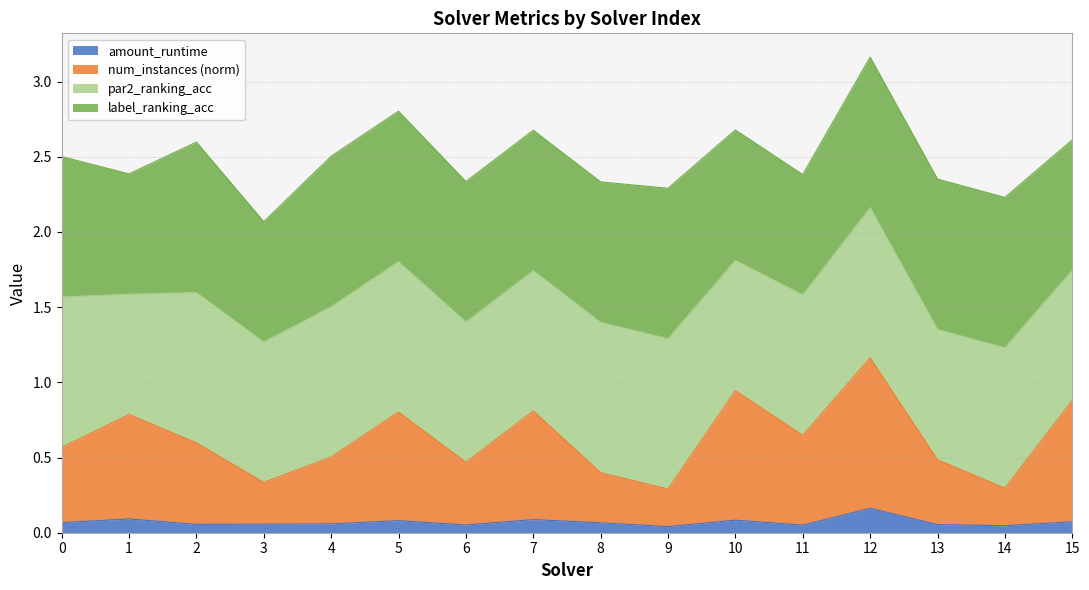

True or false: amount_runtime has a value of 0.1 at 15.

True